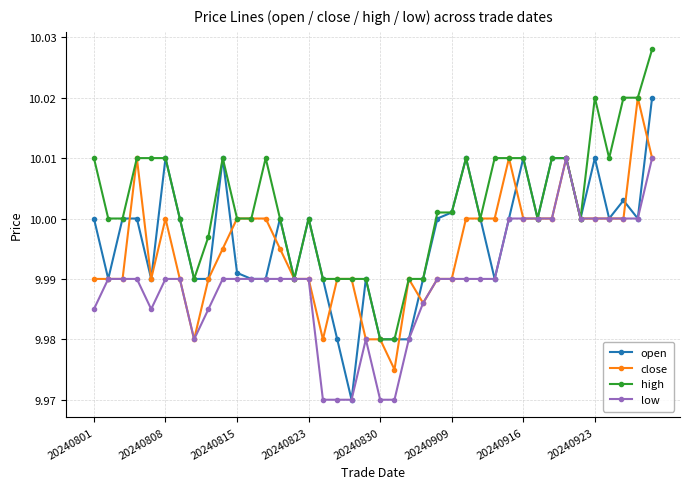

At how many categories does at least one series exceed 9?

40